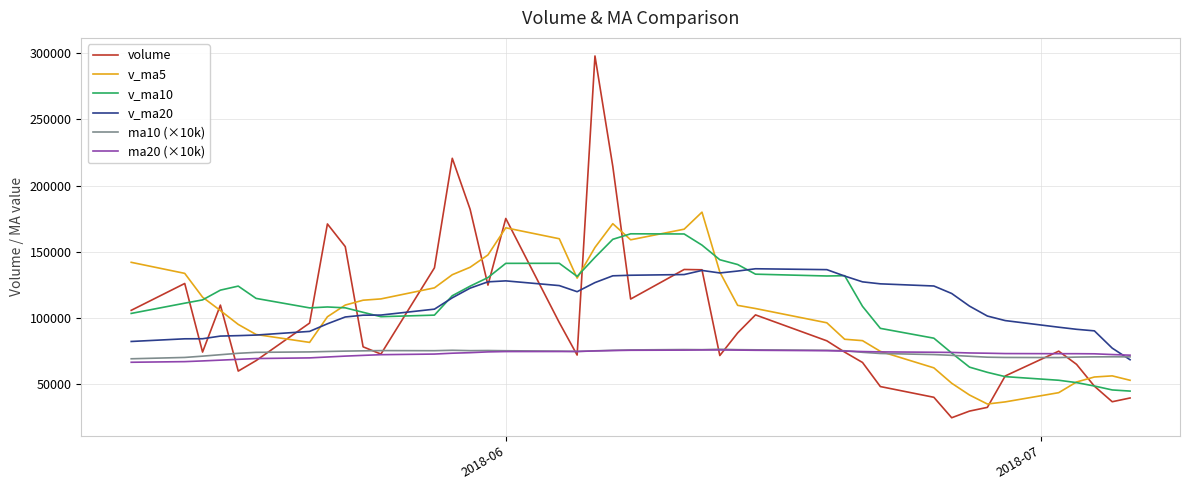

What is the minimum value shown in the chart?

24745.3